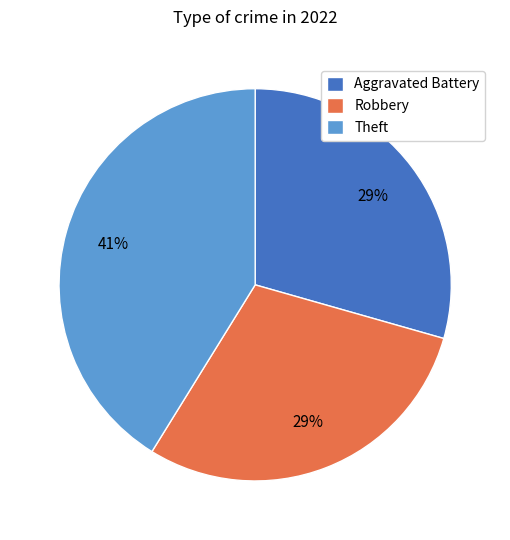

To the nearest percent, what is the average slice percentage?

33%